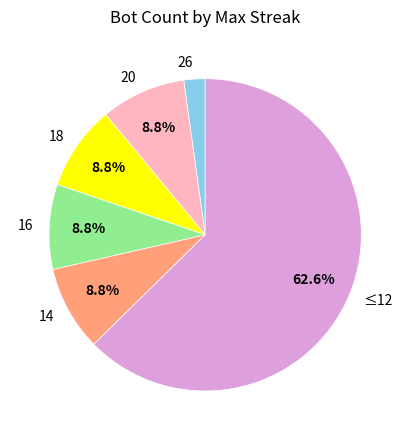

What is the largest slice in the pie chart?

≤12